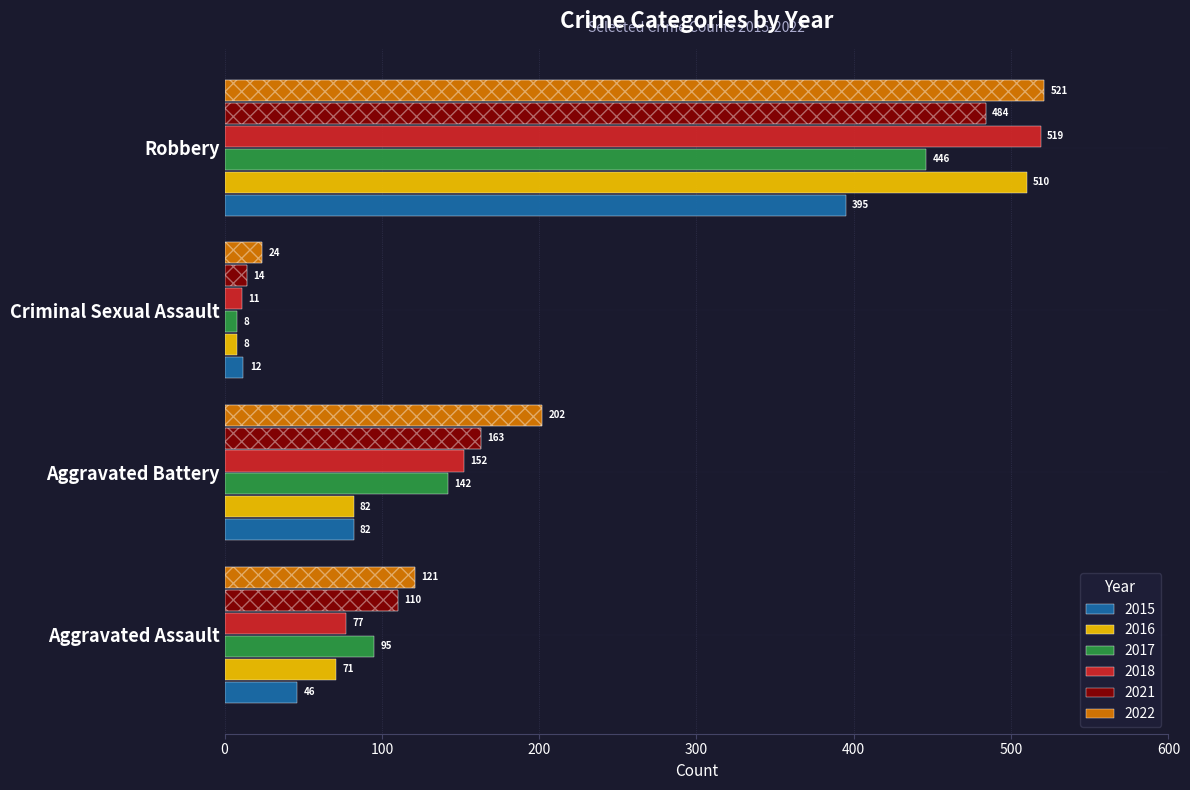

At Aggravated Battery, list the series in order from smallest to largest.

2015, 2016, 2017, 2018, 2021, 2022